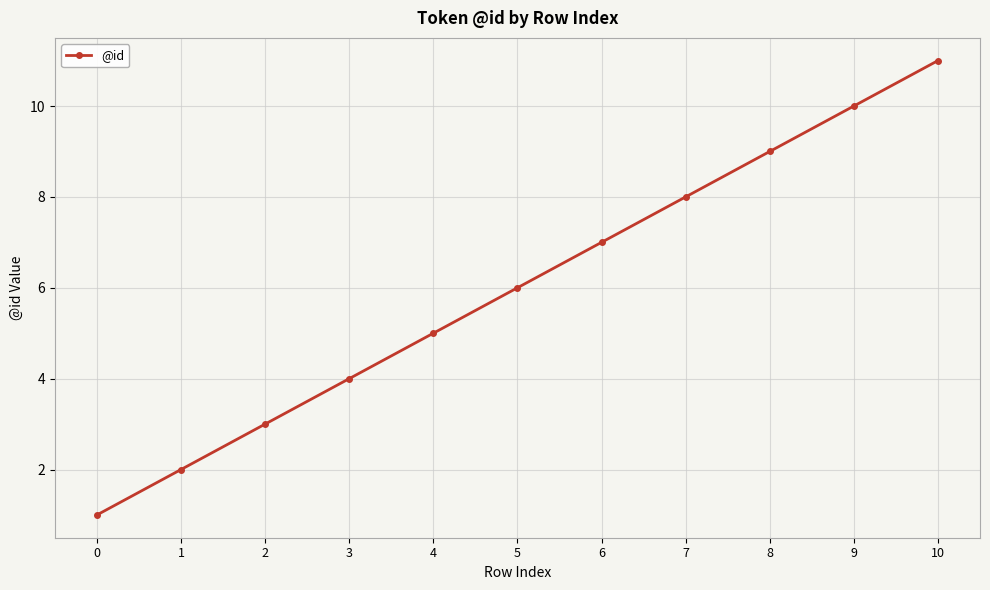

Which label corresponds to the largest value in the chart?

10